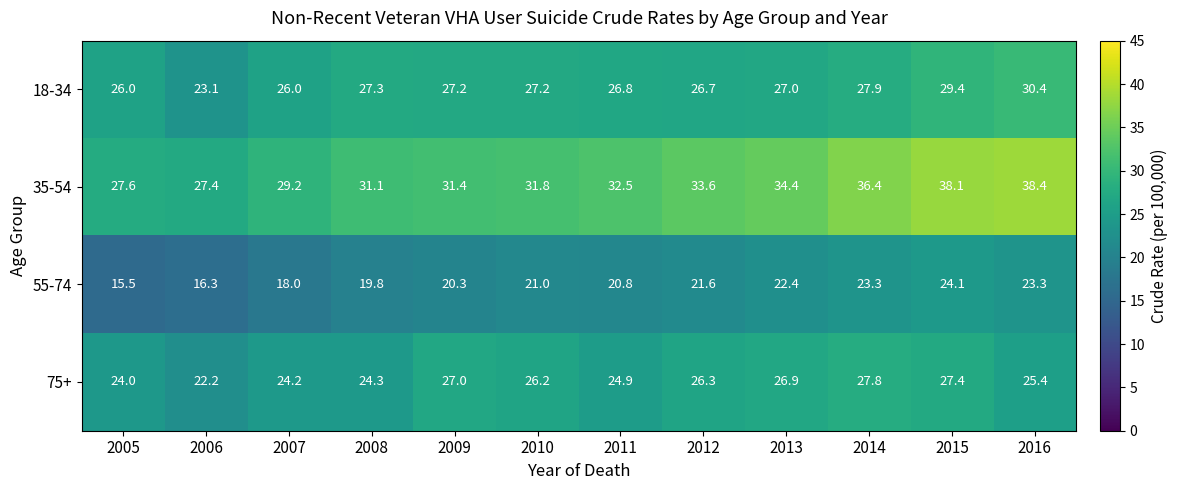

At which category is the sum across all series the highest?

2015